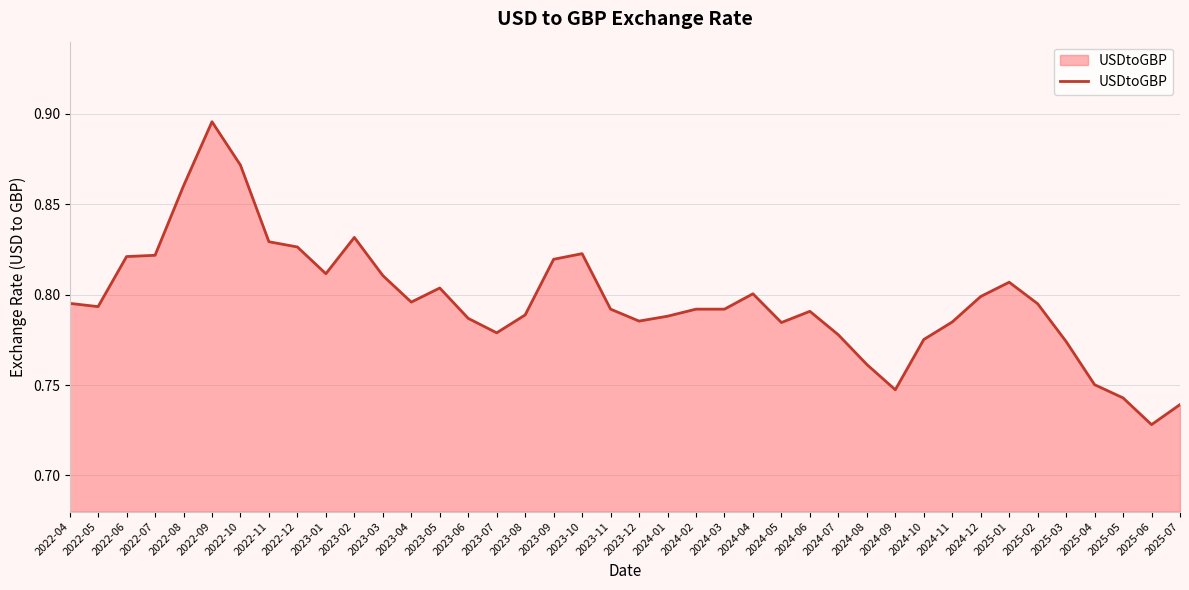

Count the number of data series in this chart.

1